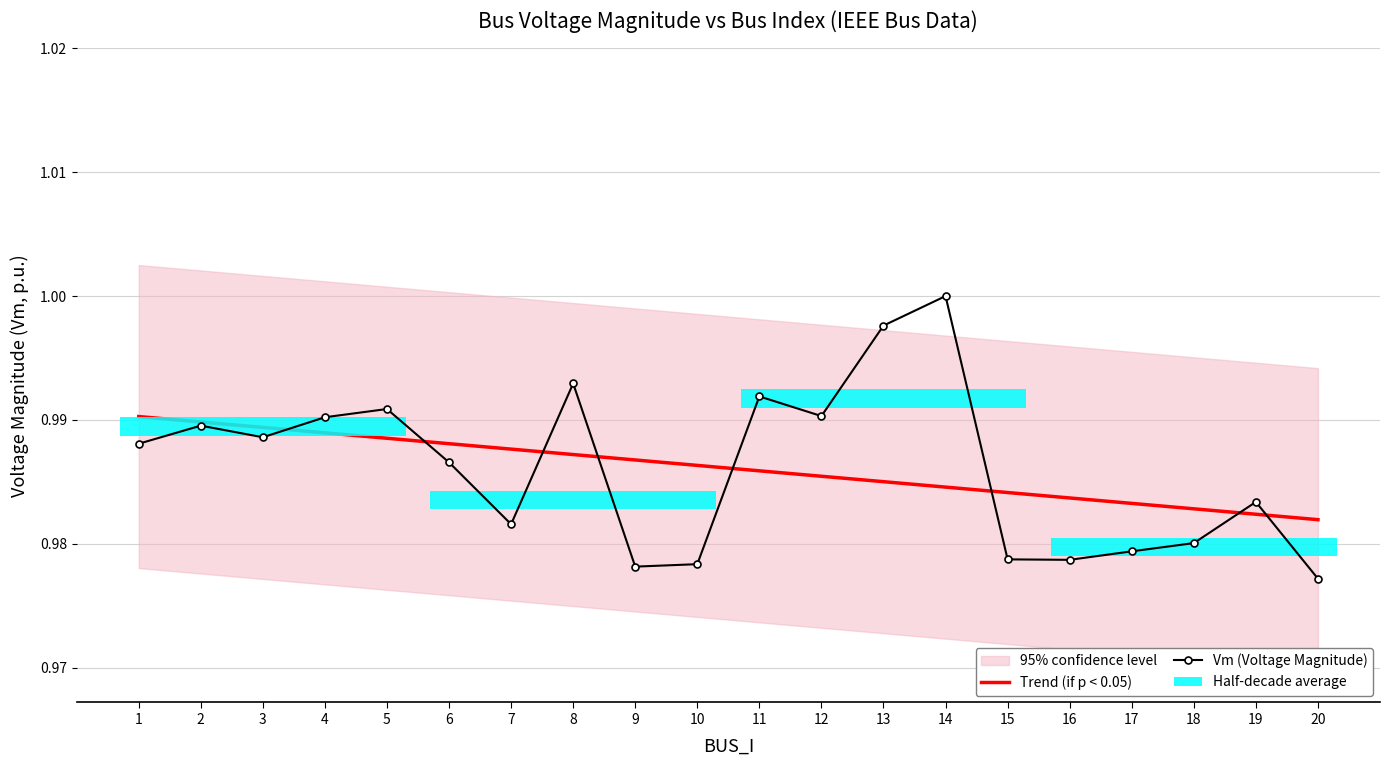

Reading left to right, transcribe all the data shown in this chart.

Trend (if p < 0.05): 1=1.0	2=1.0	3=1.0	4=1.0	5=1.0	6=1.0	7=1.0	8=1.0	9=1.0	10=1.0	11=1.0	12=1.0	13=1.0	14=1.0	15=1.0	16=1.0	17=1.0	18=1.0	19=1.0	20=1.0
Vm (Voltage Magnitude): 1=1.0	2=1.0	3=1.0	4=1.0	5=1.0	6=1.0	7=1.0	8=1.0	9=1.0	10=1.0	11=1.0	12=1.0	13=1.0	14=1.0	15=1.0	16=1.0	17=1.0	18=1.0	19=1.0	20=1.0